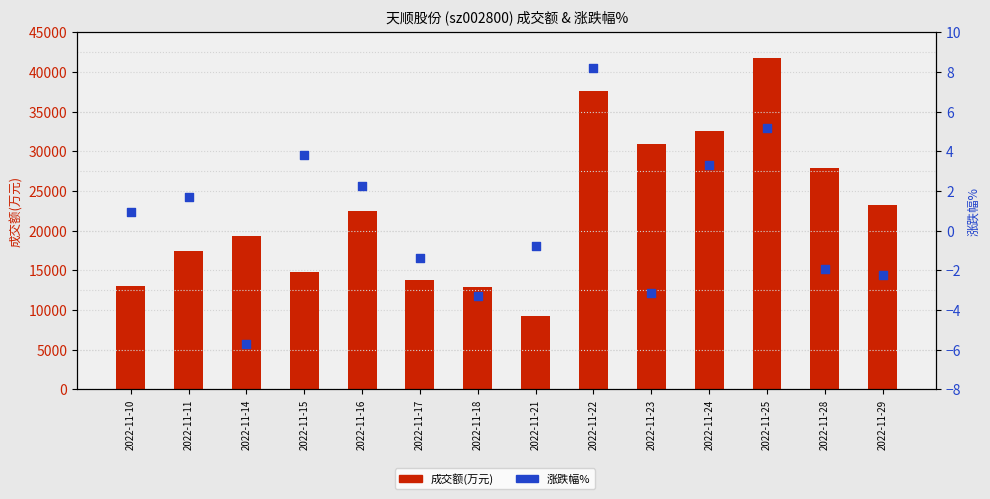

Which series reaches the minimum Y coordinate?

涨跌幅%